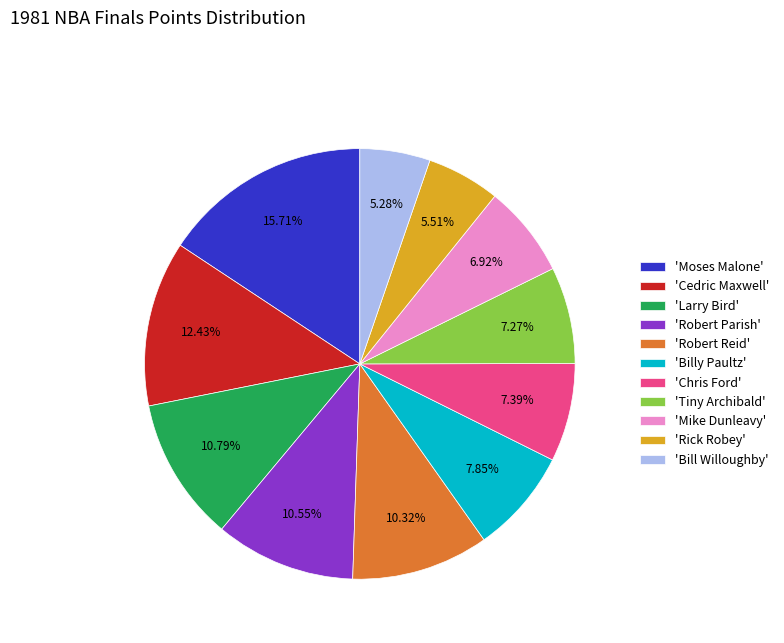

What is the largest slice in the pie chart?

'Moses Malone'